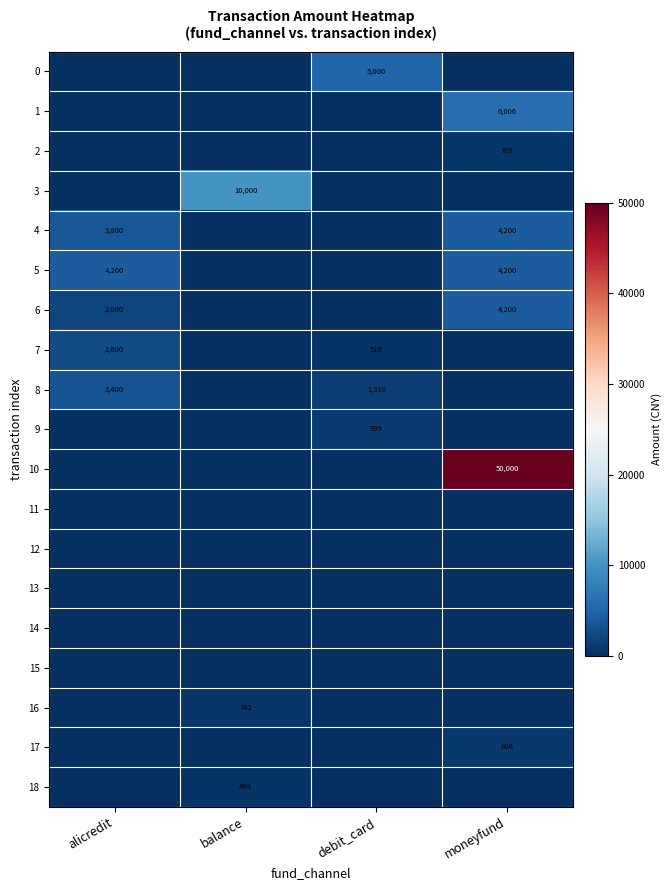

The 17 series shows 459 at moneyfund. True or false?

False